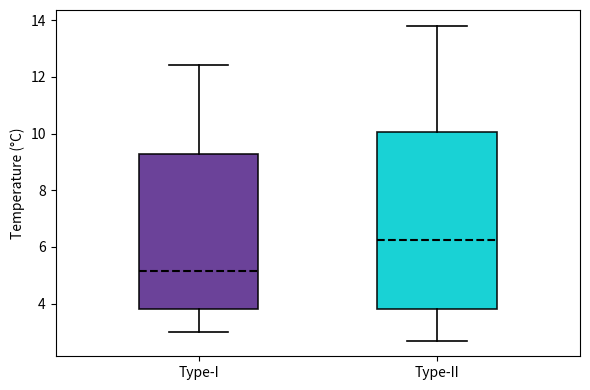

Which box is the tallest, from its lower edge to its upper edge?

Type-II